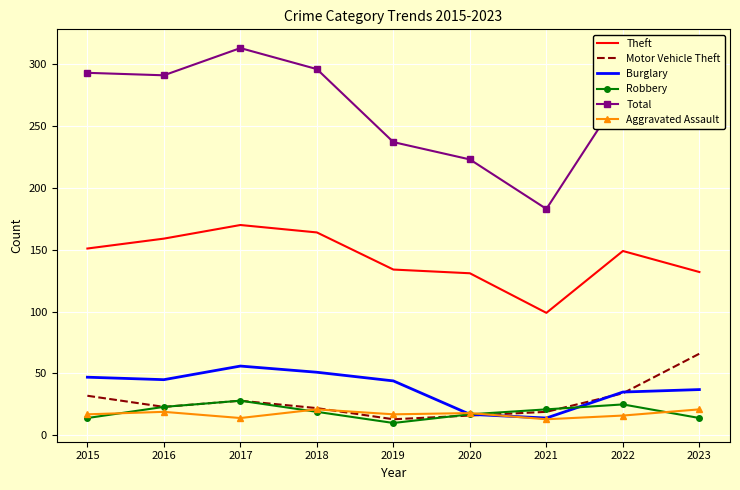

Is it true that Aggravated Assault equals 10 at 2023?

False